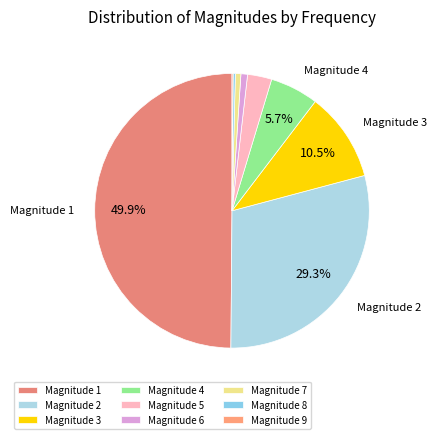

To the nearest percent, what is the average slice percentage?

11%